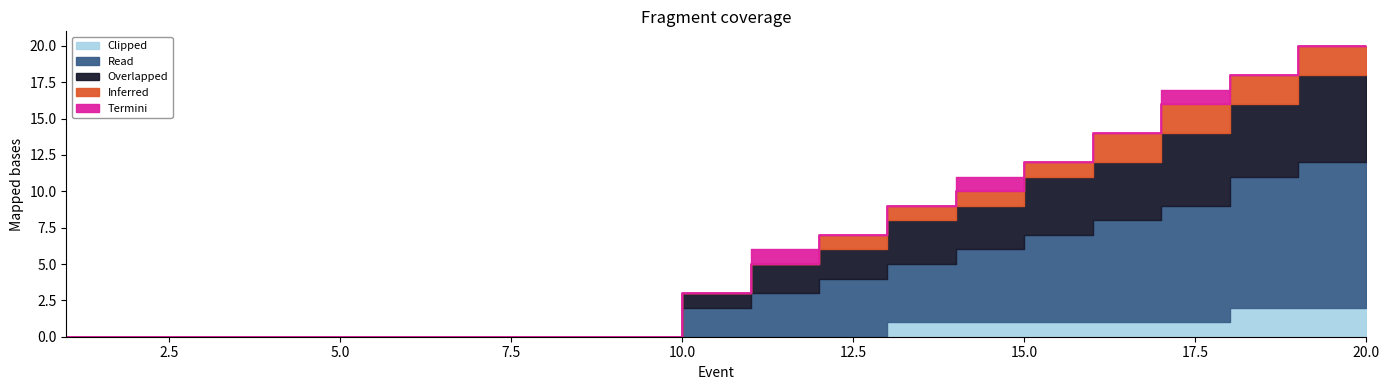

What is the sum of all Termini values?

3